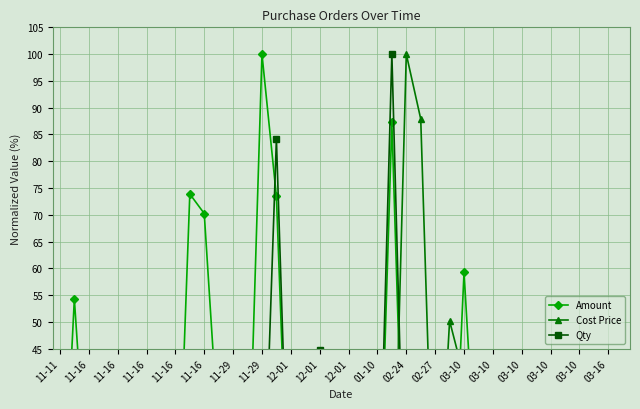

True or false: Amount has more than 0 interior local peaks.

True